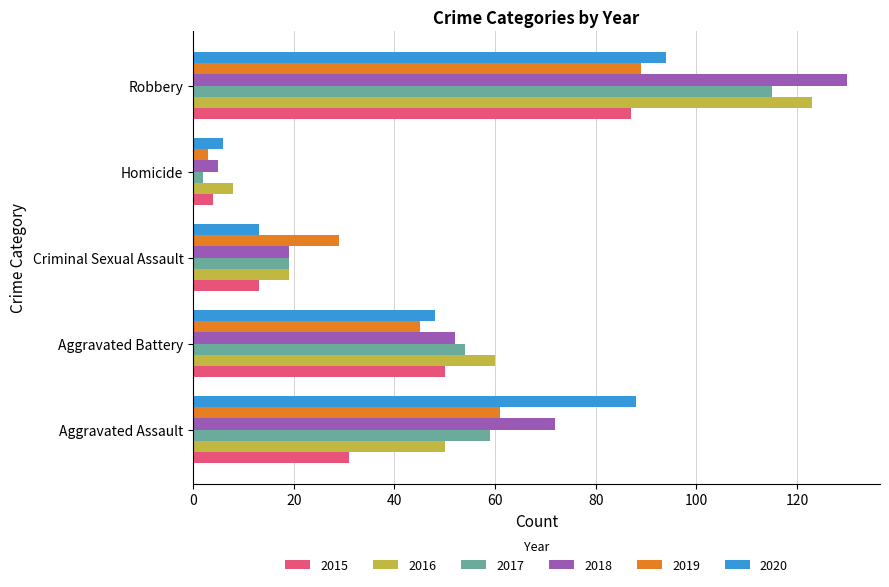

What is the average value of the 2017 series?

50